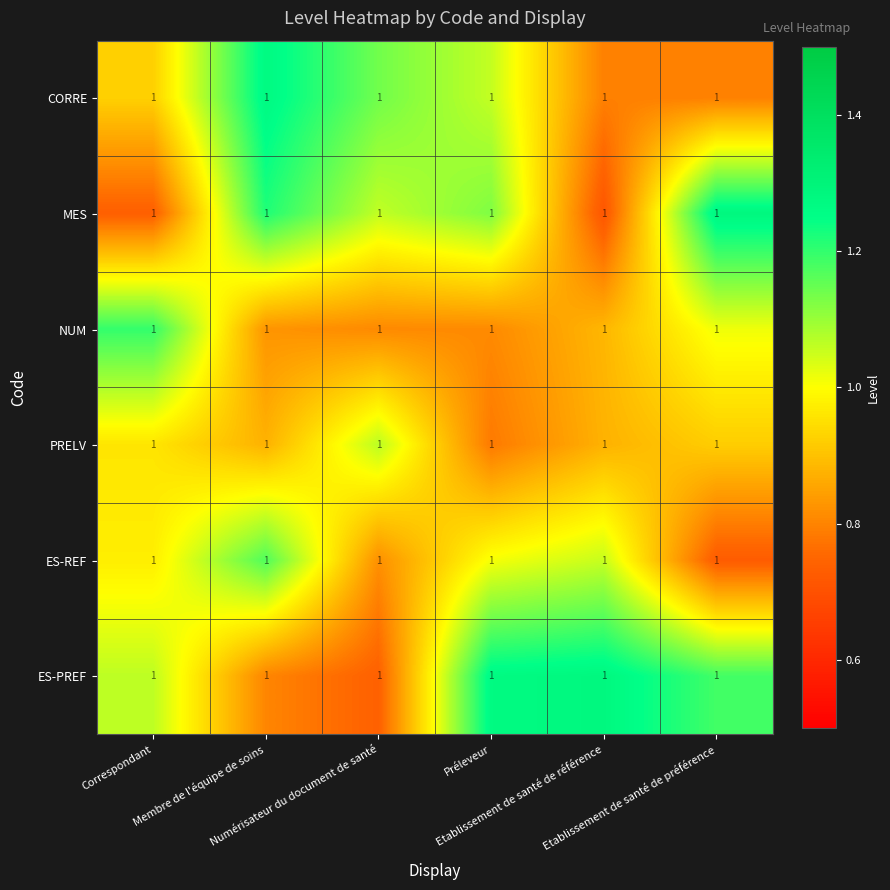

What is the sum of the ES-REF values at Préleveur and Membre de l'équipe de soins?

2.2